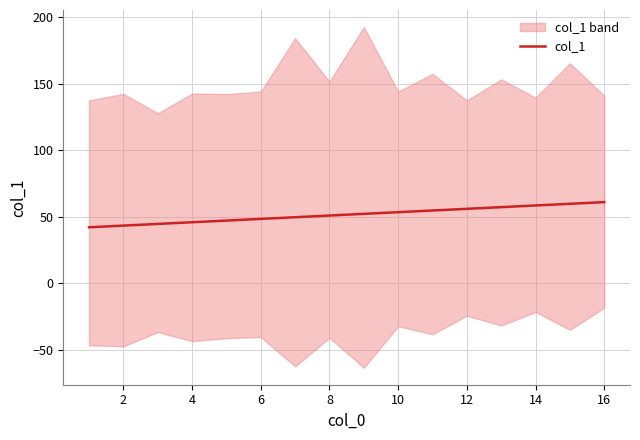

The value of col_1 at 16 is 61.0. True or false?

True